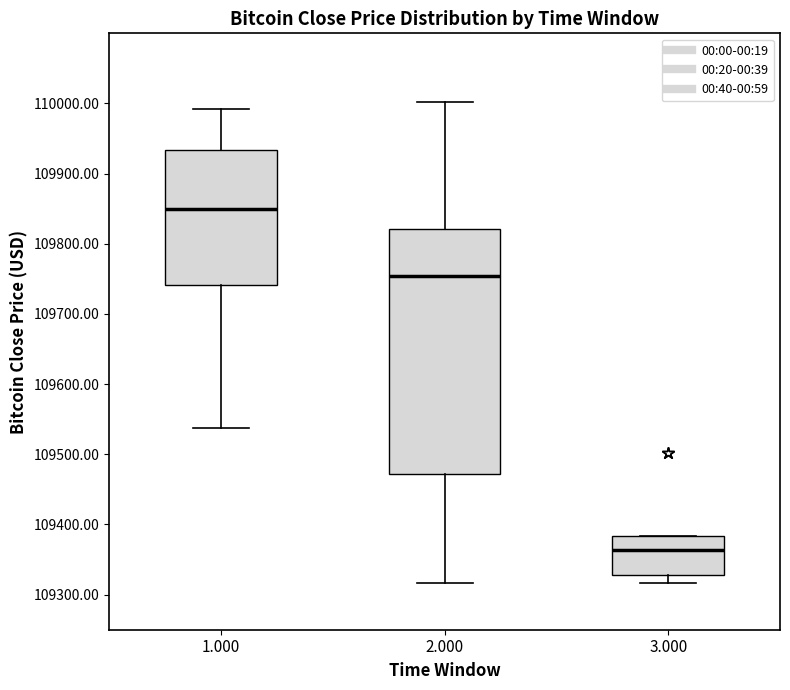

Comparing the boxes themselves (not the whiskers), which one is the tallest?

2.000